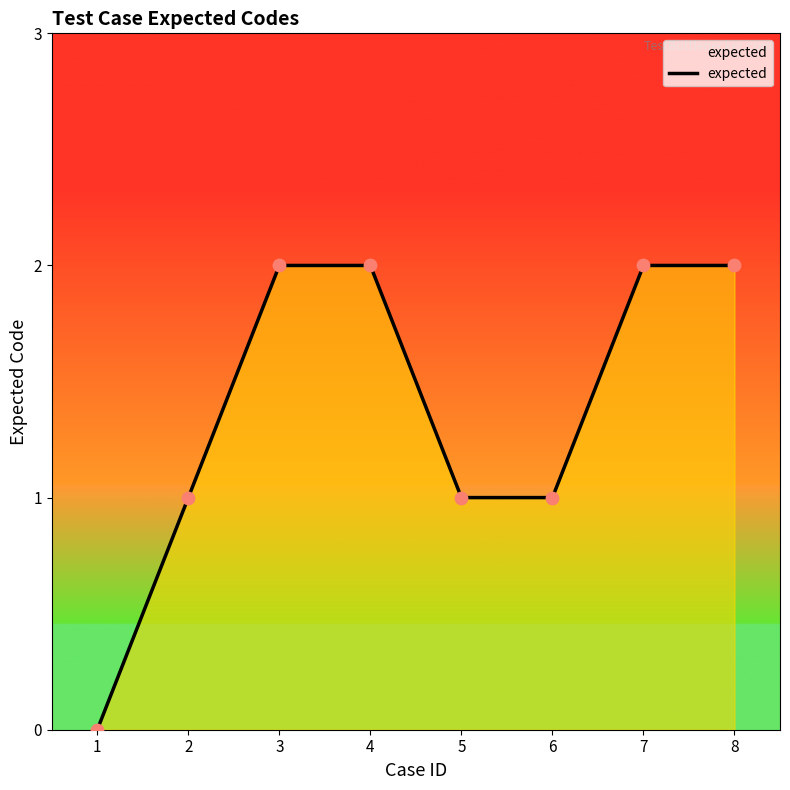

Approximately how many times larger is the value at 8 compared to 4?

1.0